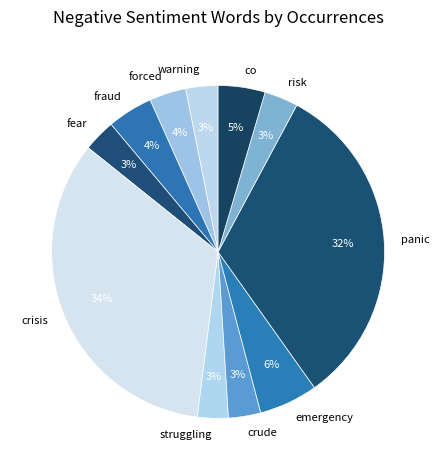

Is forced the majority of the pie?

No